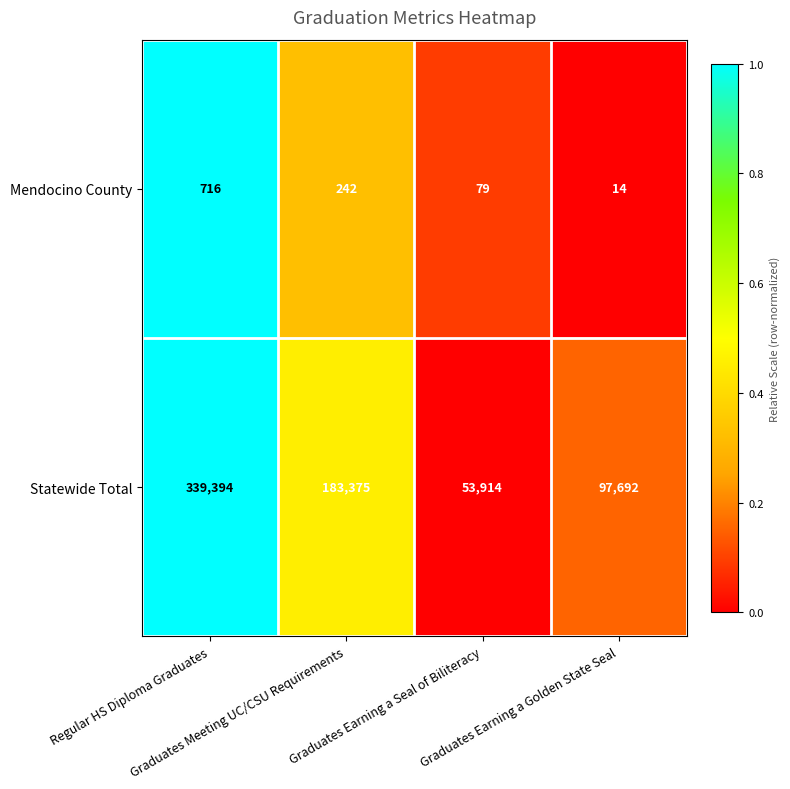

Rank the series at Regular HS Diploma Graduates from lowest to highest value.

Mendocino County, Statewide Total